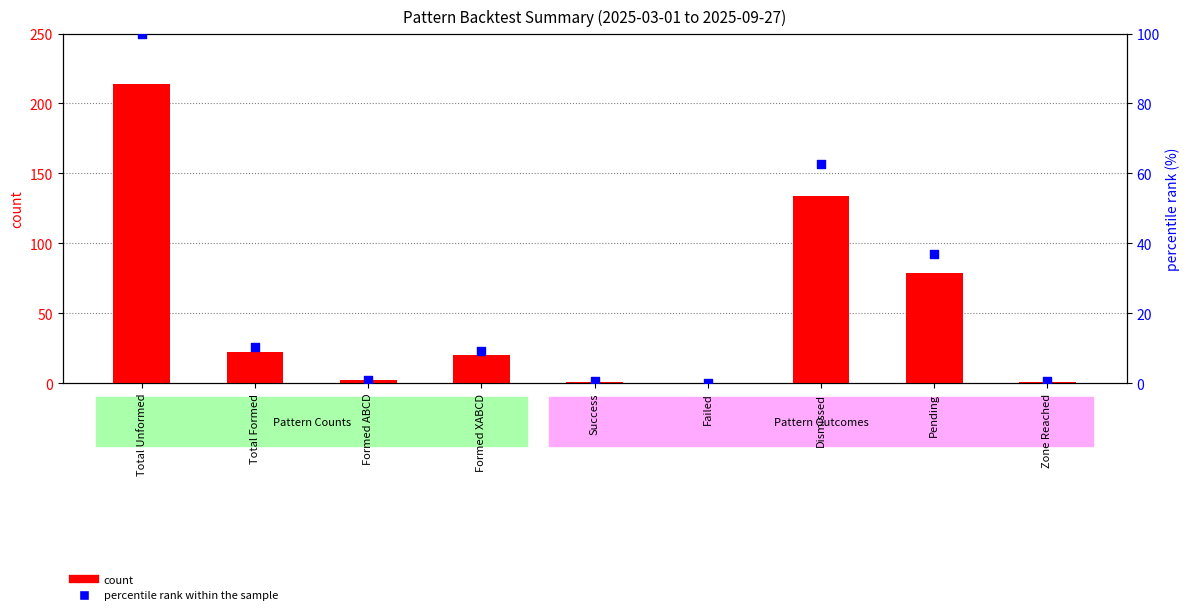

What is the total value across all series at Total Unformed?

314.0